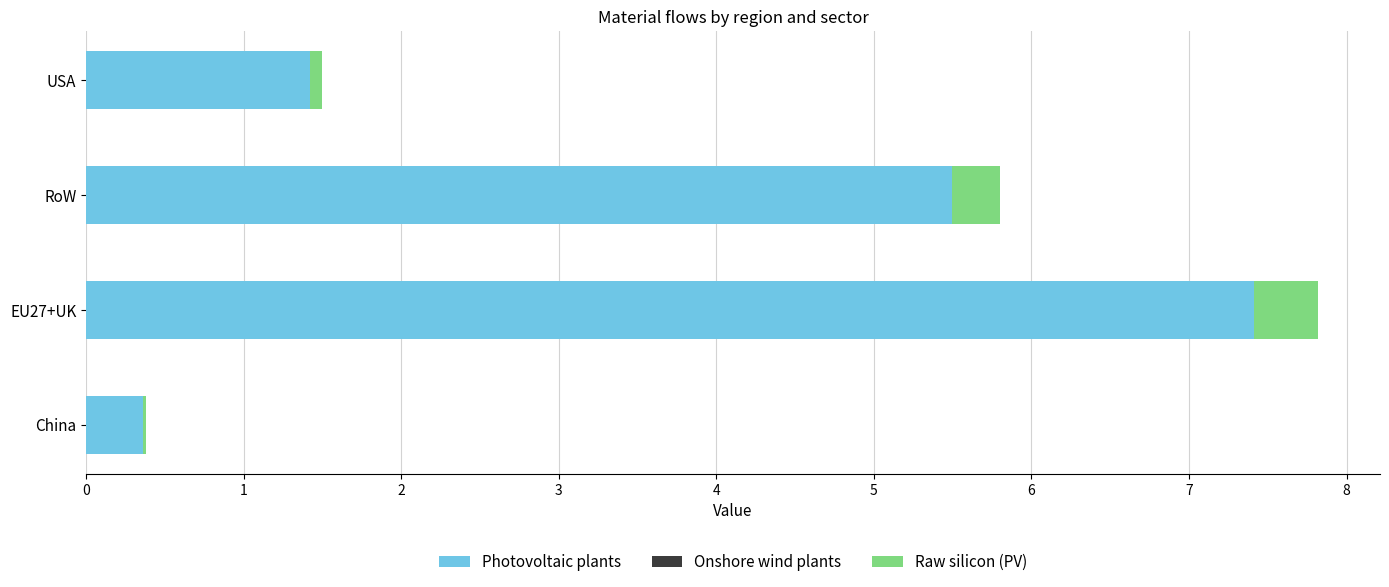

At which category is the sum across all series the highest?

EU27+UK